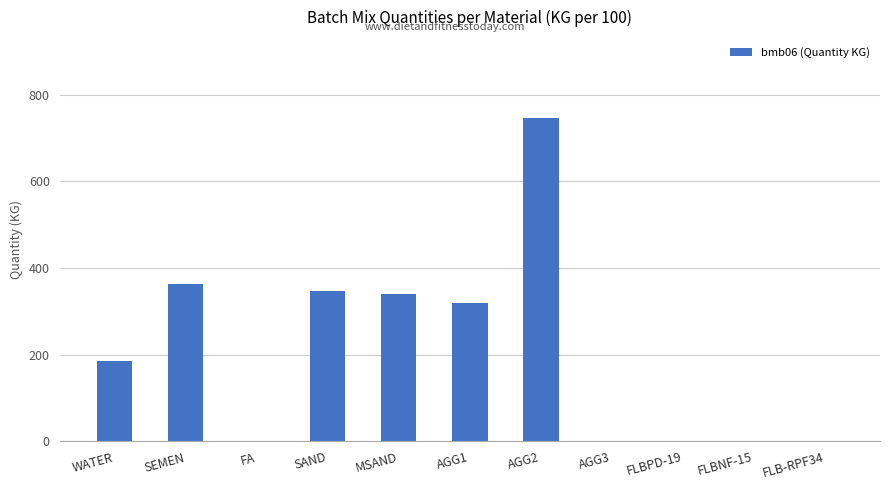

What is the sum of all values?

2303.1